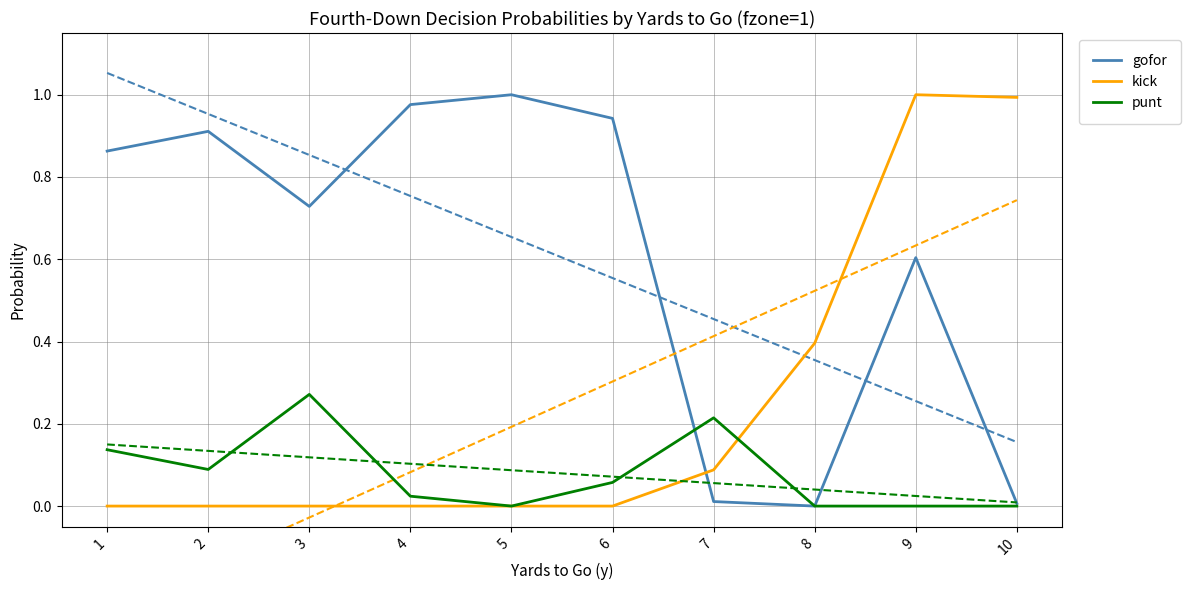

What are all the series names shown in the legend?

gofor, kick, punt